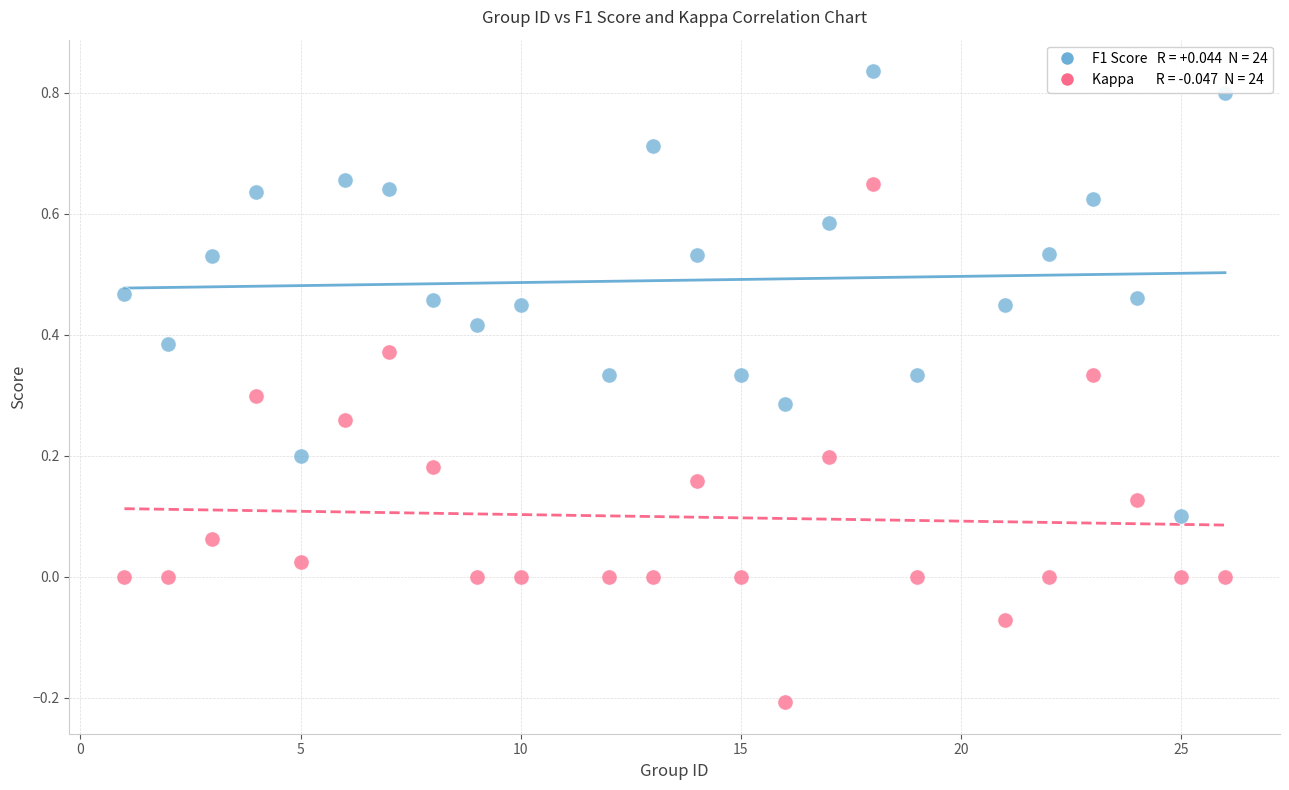

Across all data points, what is the range of X values (max minus min)?

25.0